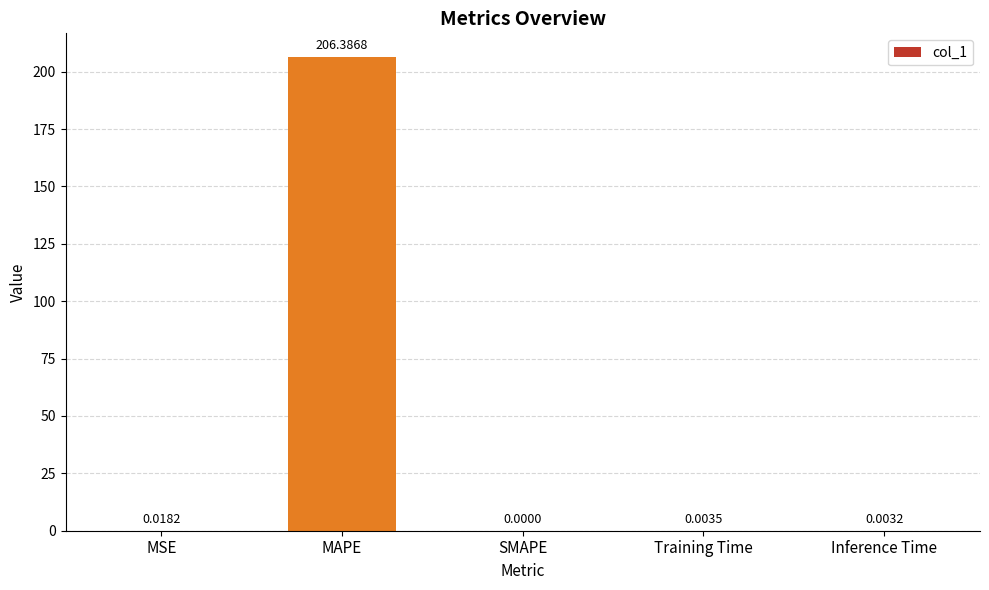

What is the maximum value shown in the chart?

206.4